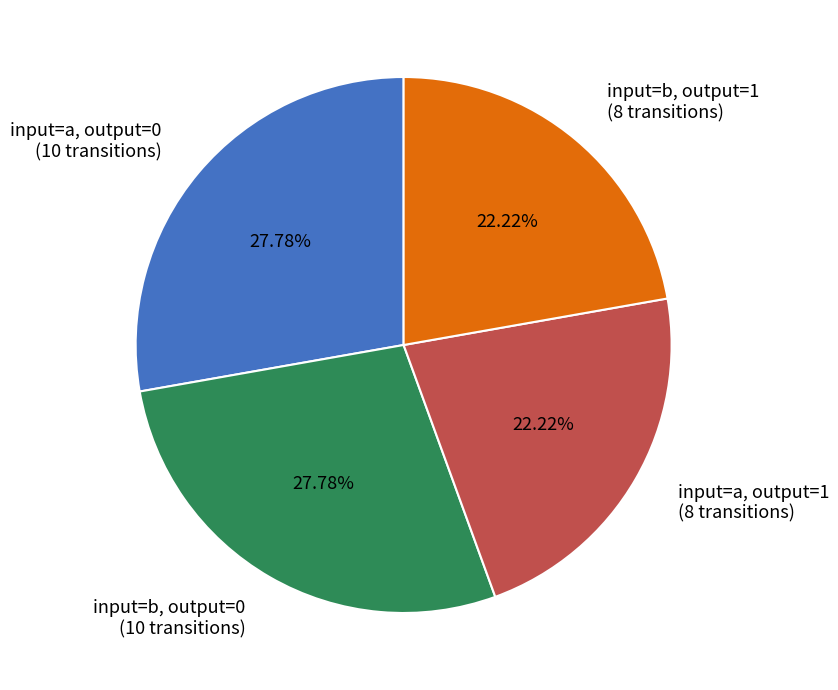

Does input=b, output=1 (8 transitions) account for over 50% of the chart?

No